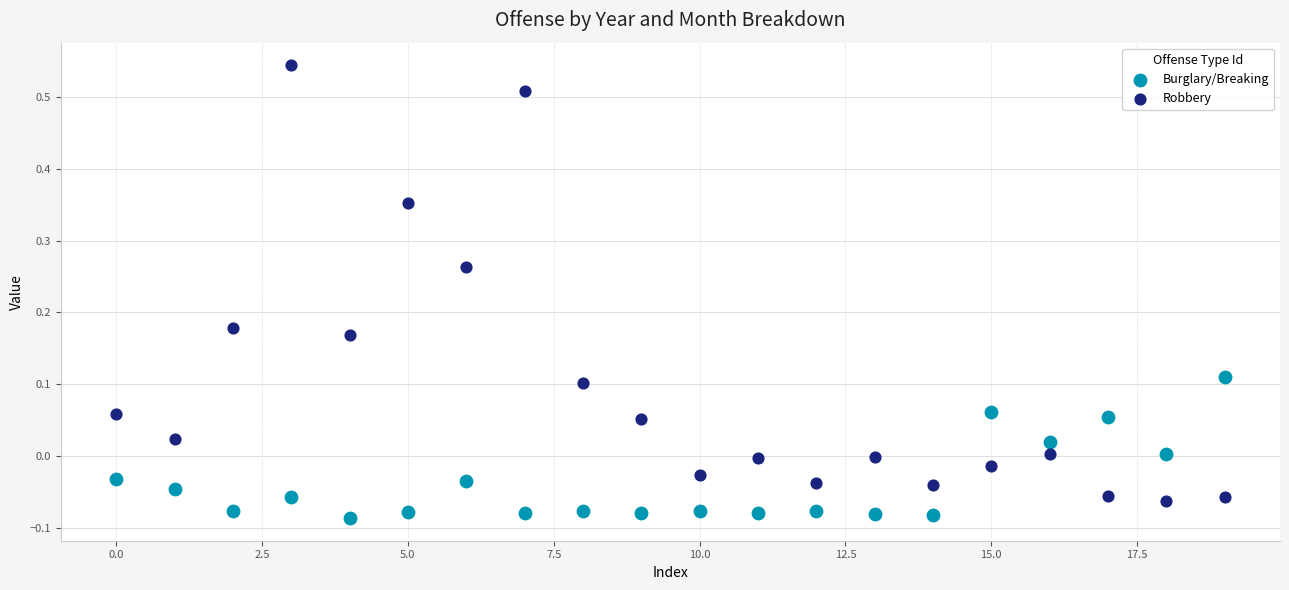

Which series contains the highest Y value?

Robbery